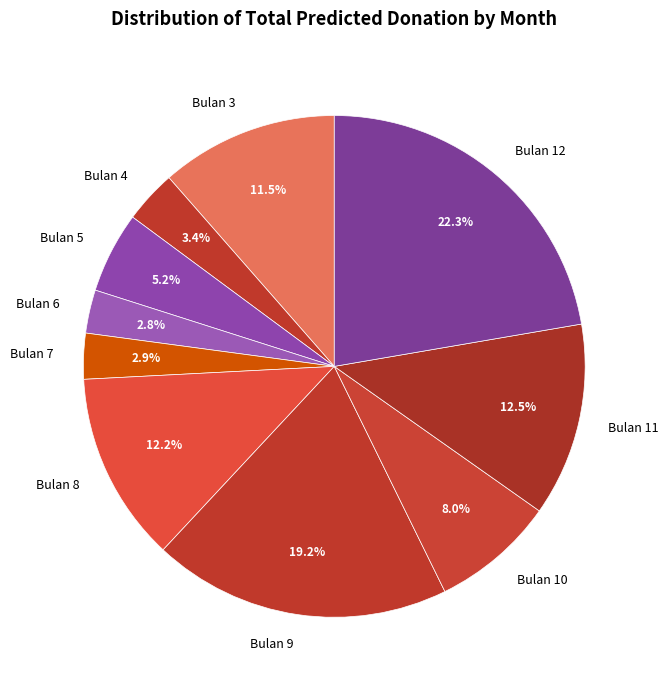

Is there a majority slice in this chart?

No